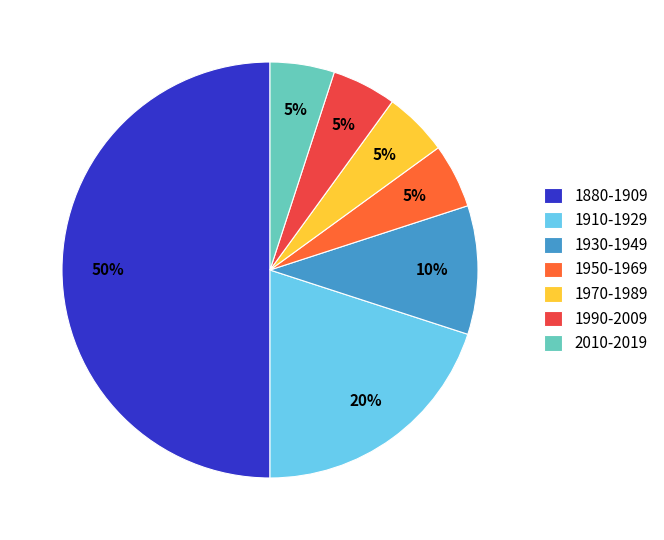

To the nearest percent, what percentage of the pie is 1910-1929?

20%